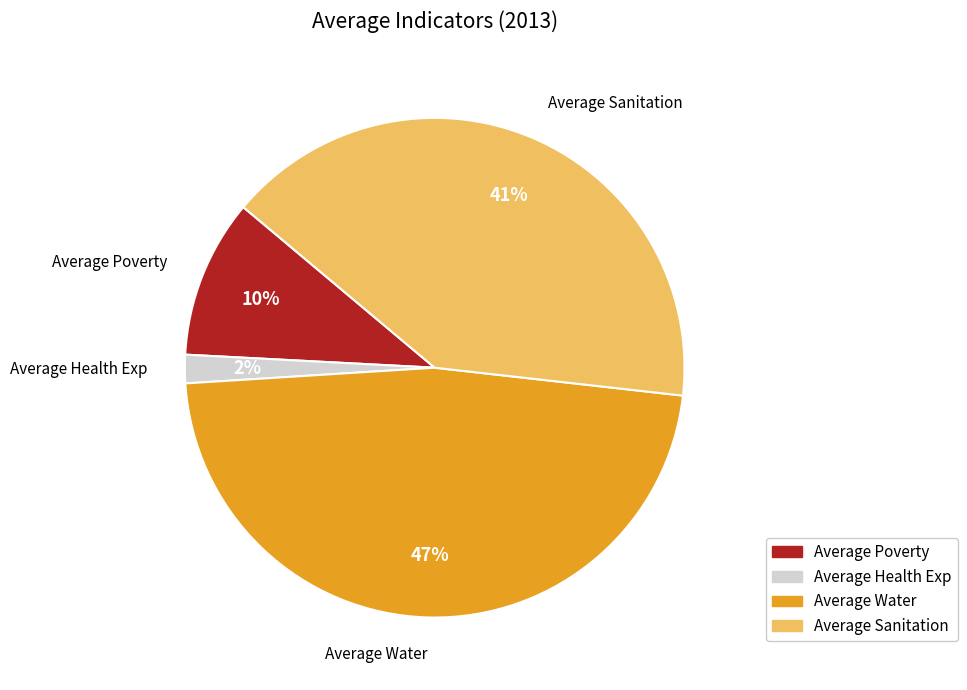

To the nearest percent, what portion does Average Poverty represent?

10%